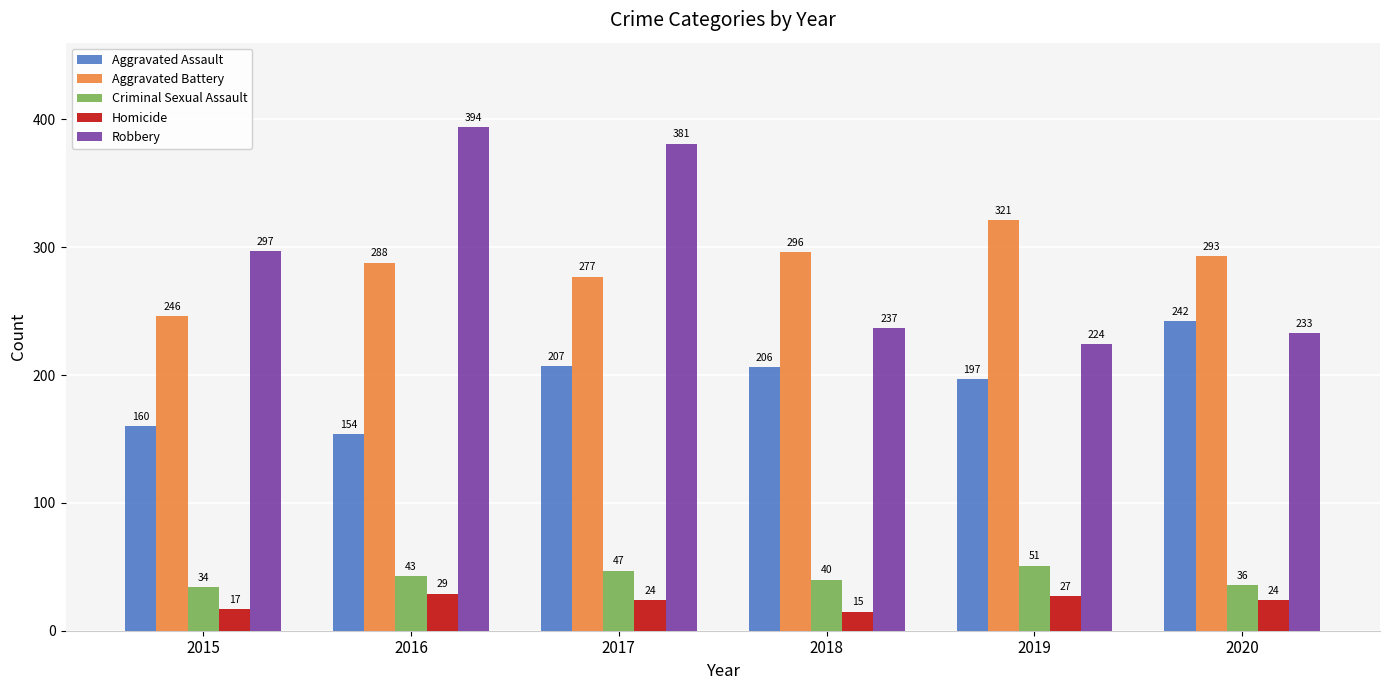

How many values in the Aggravated Battery series are below 293?

3